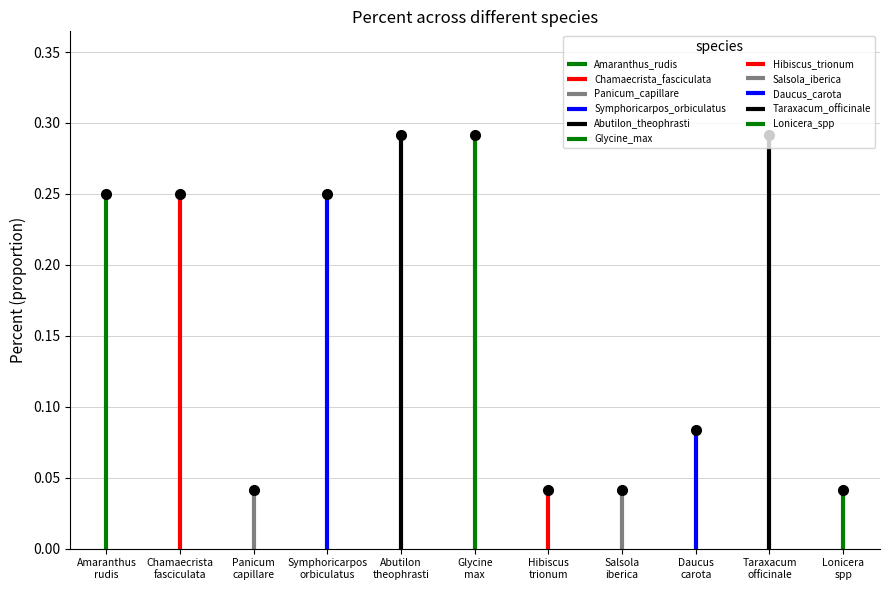

How many points are lower than both their immediate neighbors (excluding endpoints)?

1